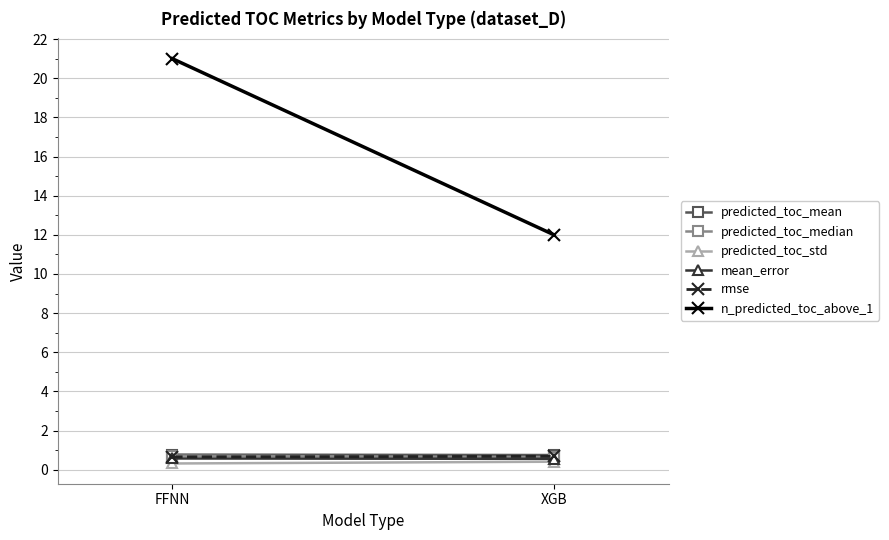

Which label corresponds to the smallest value in the chart?

FFNN